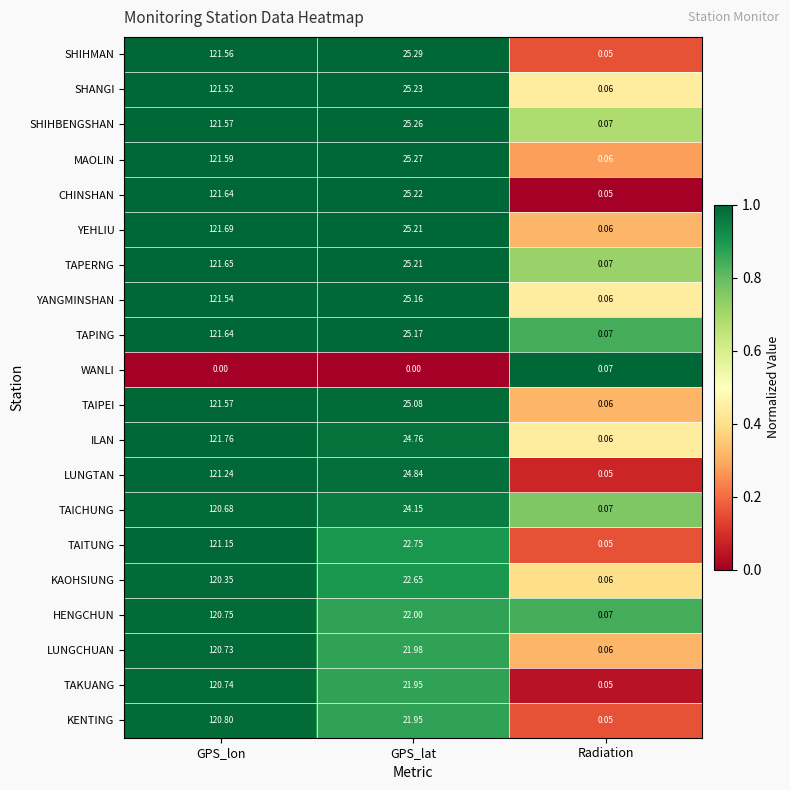

Which category has the highest value in the TAITUNG series?

GPS_lon